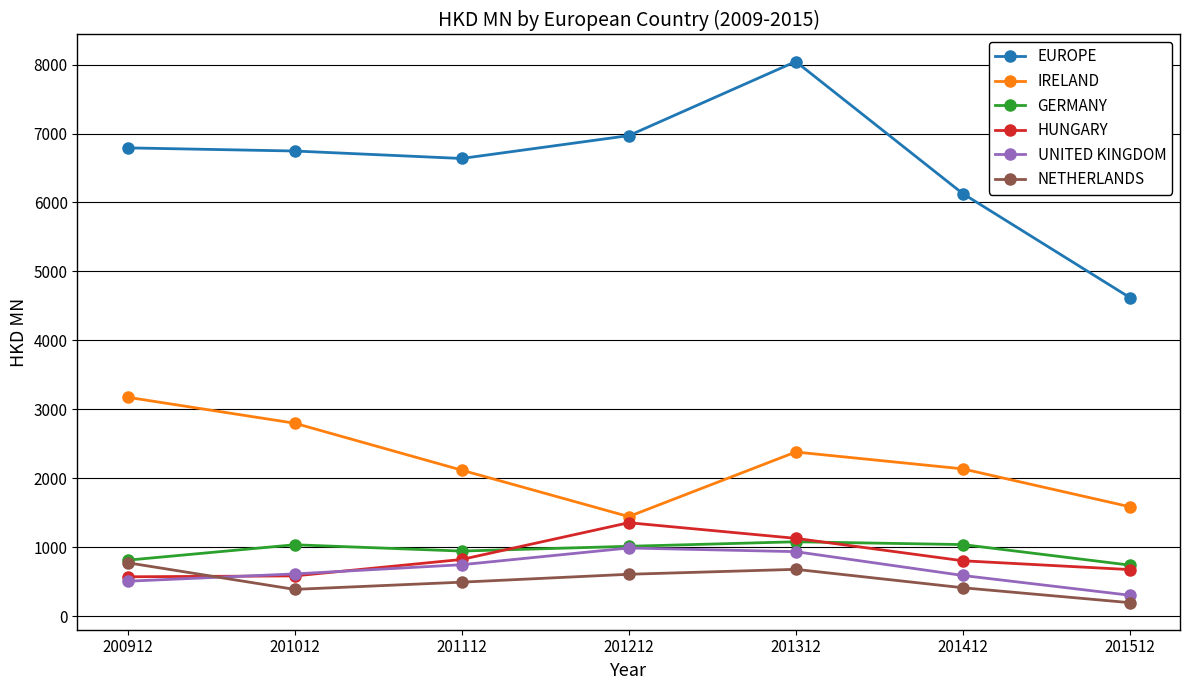

Which series has the largest range (max minus min)?

EUROPE